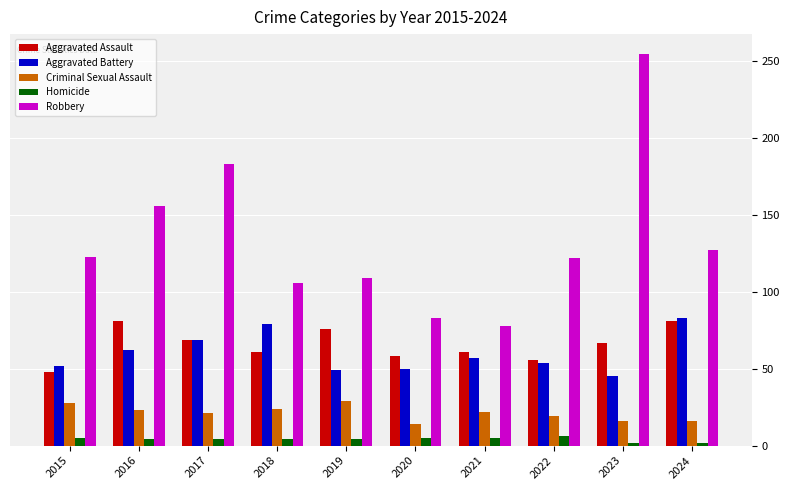

Which series has the largest total across all categories?

Robbery